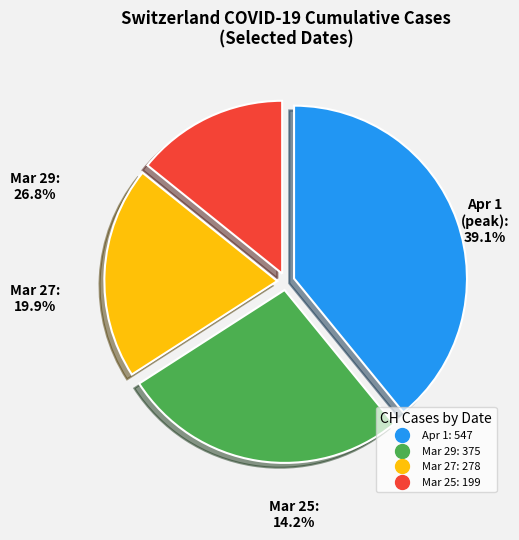

To the nearest percent, what portion does 2020-03-29 represent?

27%